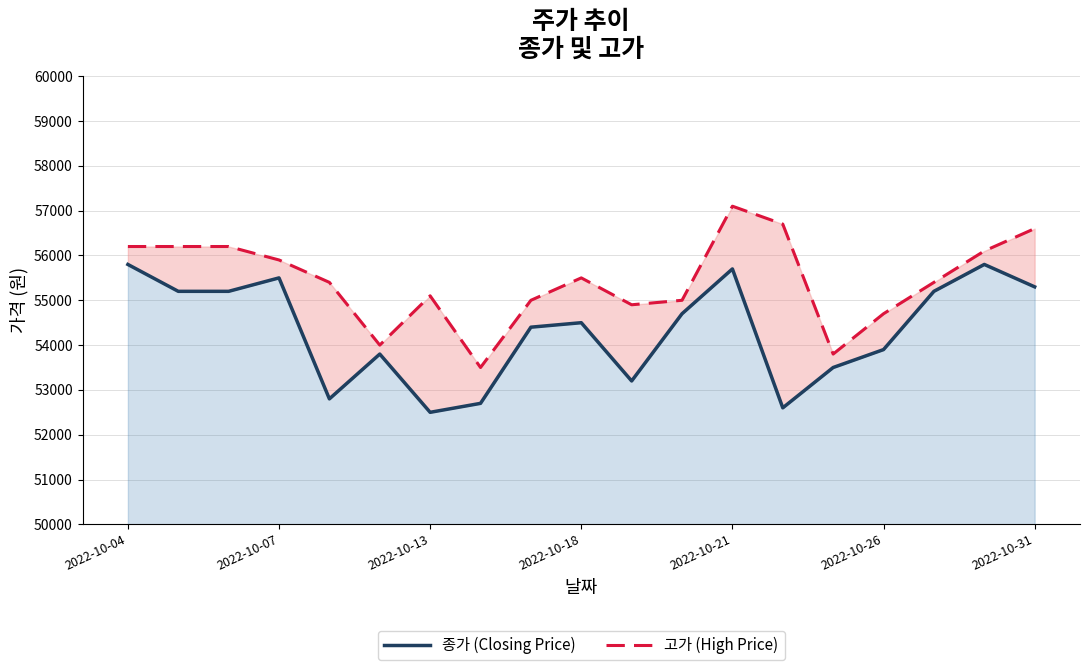

Does the chart have visible grid lines?

Yes